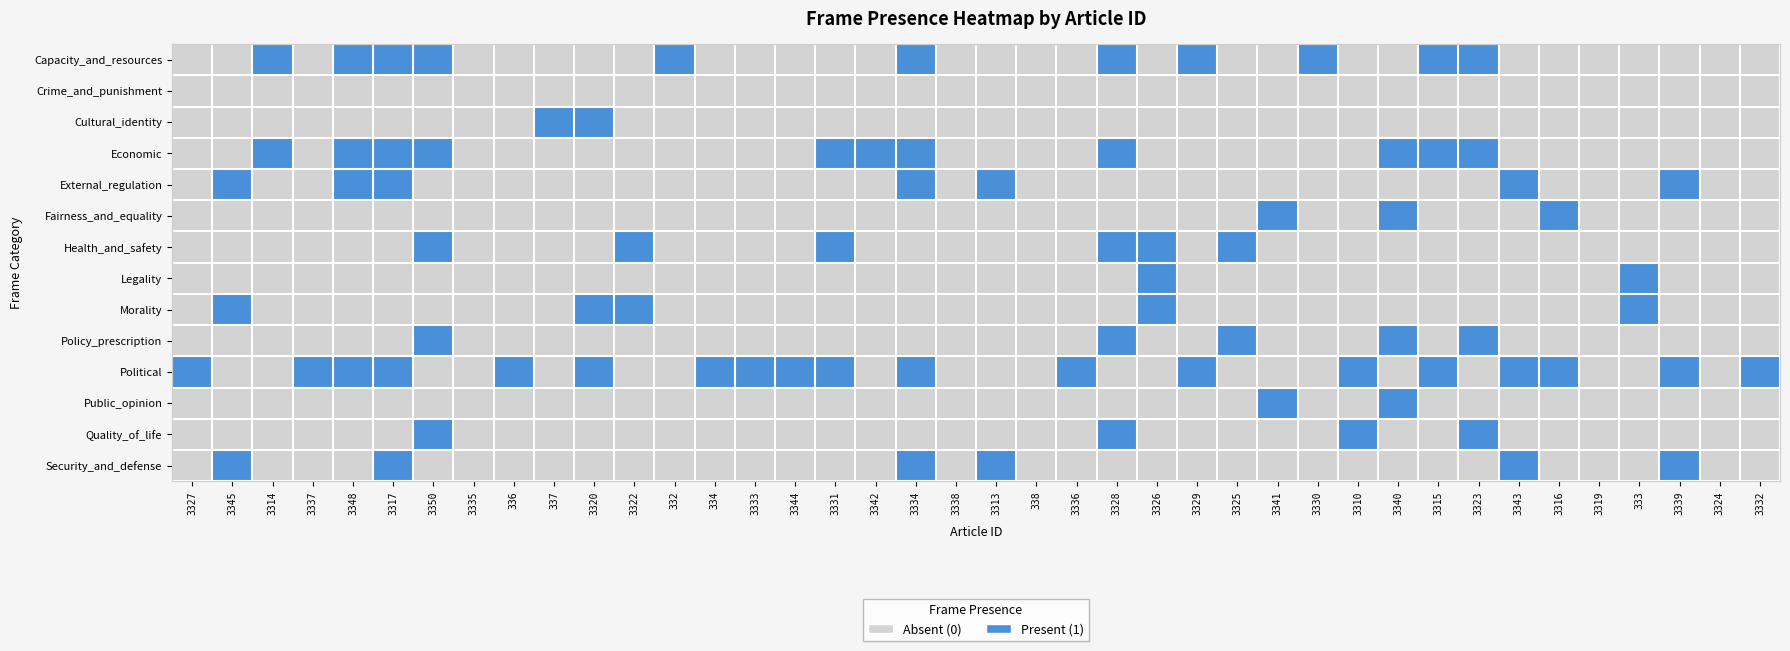

Reading left to right, extract all data points from this chart.

Capacity_and_resources: 3327=0	3345=0	3314=1	3337=0	3348=1	3317=1	3350=1	3335=0	336=0	337=0	3320=0	3322=0	332=1	334=0	3333=0	3344=0	3331=0	3342=0	3334=1	3338=0	3313=0	338=0	3336=0	3328=1	3326=0	3329=1	3325=0	3341=0	3330=1	3310=0	3340=0	3315=1	3323=1	3343=0	3316=0	3319=0	333=0	3339=0	3324=0	3332=0
Crime_and_punishment: 3327=0	3345=0	3314=0	3337=0	3348=0	3317=0	3350=0	3335=0	336=0	337=0	3320=0	3322=0	332=0	334=0	3333=0	3344=0	3331=0	3342=0	3334=0	3338=0	3313=0	338=0	3336=0	3328=0	3326=0	3329=0	3325=0	3341=0	3330=0	3310=0	3340=0	3315=0	3323=0	3343=0	3316=0	3319=0	333=0	3339=0	3324=0	3332=0
Cultural_identity: 3327=0	3345=0	3314=0	3337=0	3348=0	3317=0	3350=0	3335=0	336=0	337=1	3320=1	3322=0	332=0	334=0	3333=0	3344=0	3331=0	3342=0	3334=0	3338=0	3313=0	338=0	3336=0	3328=0	3326=0	3329=0	3325=0	3341=0	3330=0	3310=0	3340=0	3315=0	3323=0	3343=0	3316=0	3319=0	333=0	3339=0	3324=0	3332=0
Economic: 3327=0	3345=0	3314=1	3337=0	3348=1	3317=1	3350=1	3335=0	336=0	337=0	3320=0	3322=0	332=0	334=0	3333=0	3344=0	3331=1	3342=1	3334=1	3338=0	3313=0	338=0	3336=0	3328=1	3326=0	3329=0	3325=0	3341=0	3330=0	3310=0	3340=1	3315=1	3323=1	3343=0	3316=0	3319=0	333=0	3339=0	3324=0	3332=0
External_regulation: 3327=0	3345=1	3314=0	3337=0	3348=1	3317=1	3350=0	3335=0	336=0	337=0	3320=0	3322=0	332=0	334=0	3333=0	3344=0	3331=0	3342=0	3334=1	3338=0	3313=1	338=0	3336=0	3328=0	3326=0	3329=0	3325=0	3341=0	3330=0	3310=0	3340=0	3315=0	3323=0	3343=1	3316=0	3319=0	333=0	3339=1	3324=0	3332=0
Fairness_and_equality: 3327=0	3345=0	3314=0	3337=0	3348=0	3317=0	3350=0	3335=0	336=0	337=0	3320=0	3322=0	332=0	334=0	3333=0	3344=0	3331=0	3342=0	3334=0	3338=0	3313=0	338=0	3336=0	3328=0	3326=0	3329=0	3325=0	3341=1	3330=0	3310=0	3340=1	3315=0	3323=0	3343=0	3316=1	3319=0	333=0	3339=0	3324=0	3332=0
Health_and_safety: 3327=0	3345=0	3314=0	3337=0	3348=0	3317=0	3350=1	3335=0	336=0	337=0	3320=0	3322=1	332=0	334=0	3333=0	3344=0	3331=1	3342=0	3334=0	3338=0	3313=0	338=0	3336=0	3328=1	3326=1	3329=0	3325=1	3341=0	3330=0	3310=0	3340=0	3315=0	3323=0	3343=0	3316=0	3319=0	333=0	3339=0	3324=0	3332=0
Legality: 3327=0	3345=0	3314=0	3337=0	3348=0	3317=0	3350=0	3335=0	336=0	337=0	3320=0	3322=0	332=0	334=0	3333=0	3344=0	3331=0	3342=0	3334=0	3338=0	3313=0	338=0	3336=0	3328=0	3326=1	3329=0	3325=0	3341=0	3330=0	3310=0	3340=0	3315=0	3323=0	3343=0	3316=0	3319=0	333=1	3339=0	3324=0	3332=0
Morality: 3327=0	3345=1	3314=0	3337=0	3348=0	3317=0	3350=0	3335=0	336=0	337=0	3320=1	3322=1	332=0	334=0	3333=0	3344=0	3331=0	3342=0	3334=0	3338=0	3313=0	338=0	3336=0	3328=0	3326=1	3329=0	3325=0	3341=0	3330=0	3310=0	3340=0	3315=0	3323=0	3343=0	3316=0	3319=0	333=1	3339=0	3324=0	3332=0
Policy_prescription: 3327=0	3345=0	3314=0	3337=0	3348=0	3317=0	3350=1	3335=0	336=0	337=0	3320=0	3322=0	332=0	334=0	3333=0	3344=0	3331=0	3342=0	3334=0	3338=0	3313=0	338=0	3336=0	3328=1	3326=0	3329=0	3325=1	3341=0	3330=0	3310=0	3340=1	3315=0	3323=1	3343=0	3316=0	3319=0	333=0	3339=0	3324=0	3332=0
Political: 3327=1	3345=0	3314=0	3337=1	3348=1	3317=1	3350=0	3335=0	336=1	337=0	3320=1	3322=0	332=0	334=1	3333=1	3344=1	3331=1	3342=0	3334=1	3338=0	3313=0	338=0	3336=1	3328=0	3326=0	3329=1	3325=0	3341=0	3330=0	3310=1	3340=0	3315=1	3323=0	3343=1	3316=1	3319=0	333=0	3339=1	3324=0	3332=1
Public_opinion: 3327=0	3345=0	3314=0	3337=0	3348=0	3317=0	3350=0	3335=0	336=0	337=0	3320=0	3322=0	332=0	334=0	3333=0	3344=0	3331=0	3342=0	3334=0	3338=0	3313=0	338=0	3336=0	3328=0	3326=0	3329=0	3325=0	3341=1	3330=0	3310=0	3340=1	3315=0	3323=0	3343=0	3316=0	3319=0	333=0	3339=0	3324=0	3332=0
Quality_of_life: 3327=0	3345=0	3314=0	3337=0	3348=0	3317=0	3350=1	3335=0	336=0	337=0	3320=0	3322=0	332=0	334=0	3333=0	3344=0	3331=0	3342=0	3334=0	3338=0	3313=0	338=0	3336=0	3328=1	3326=0	3329=0	3325=0	3341=0	3330=0	3310=1	3340=0	3315=0	3323=1	3343=0	3316=0	3319=0	333=0	3339=0	3324=0	3332=0
Security_and_defense: 3327=0	3345=1	3314=0	3337=0	3348=0	3317=1	3350=0	3335=0	336=0	337=0	3320=0	3322=0	332=0	334=0	3333=0	3344=0	3331=0	3342=0	3334=1	3338=0	3313=1	338=0	3336=0	3328=0	3326=0	3329=0	3325=0	3341=0	3330=0	3310=0	3340=0	3315=0	3323=0	3343=1	3316=0	3319=0	333=0	3339=1	3324=0	3332=0